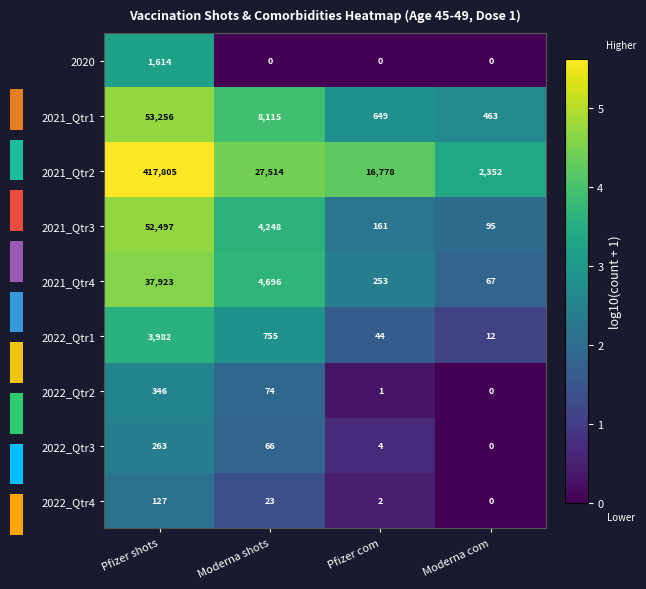

Reading left to right, transcribe all the data shown in this chart.

2020: Pfizer shots=1614.0	Moderna shots=0.0	Pfizer com=0.0	Moderna com=0.0
2021_Qtr1: Pfizer shots=53256.0	Moderna shots=8115.0	Pfizer com=649.0	Moderna com=463.0
2021_Qtr2: Pfizer shots=417805.0	Moderna shots=27514.0	Pfizer com=16778.0	Moderna com=2352.0
2021_Qtr3: Pfizer shots=52497.0	Moderna shots=4248.0	Pfizer com=161.0	Moderna com=95.0
2021_Qtr4: Pfizer shots=37923.0	Moderna shots=4696.0	Pfizer com=253.0	Moderna com=67.0
2022_Qtr1: Pfizer shots=3982.0	Moderna shots=755.0	Pfizer com=44.0	Moderna com=12.0
2022_Qtr2: Pfizer shots=346.0	Moderna shots=74.0	Pfizer com=1.0	Moderna com=0.0
2022_Qtr3: Pfizer shots=263.0	Moderna shots=66.0	Pfizer com=4.0	Moderna com=0.0
2022_Qtr4: Pfizer shots=127.0	Moderna shots=23.0	Pfizer com=2.0	Moderna com=0.0